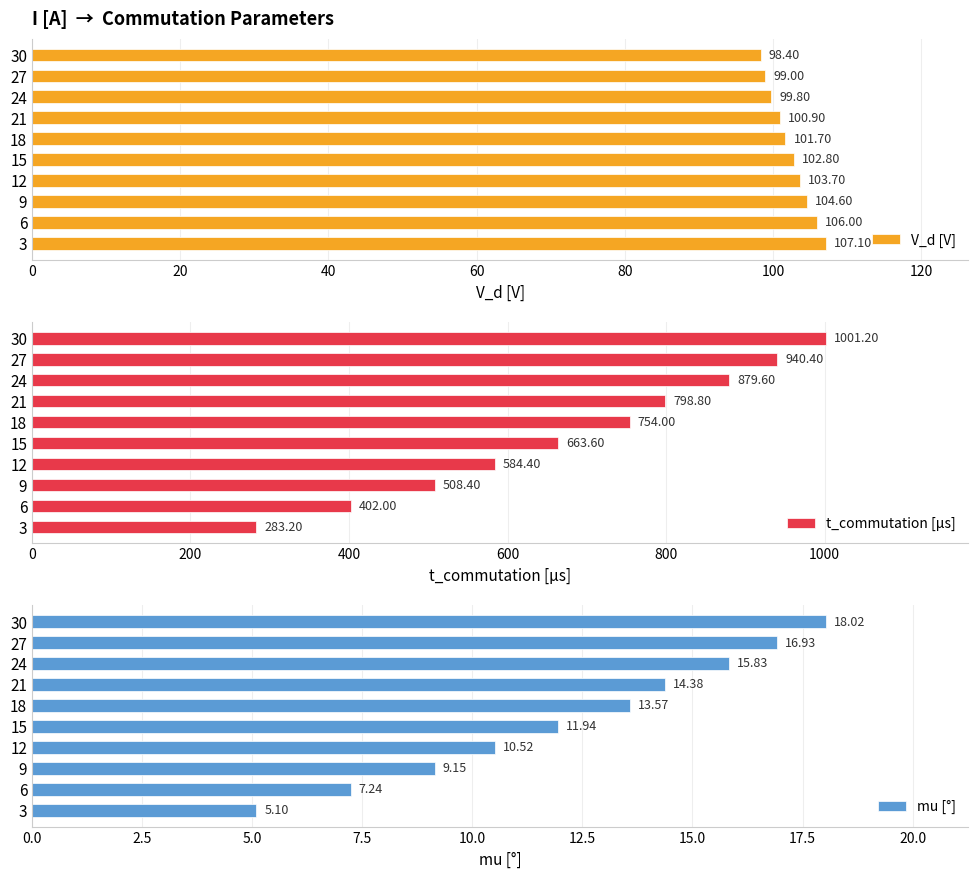

What is the difference between the second highest and minimum values in the V_d [V] series?

7.6